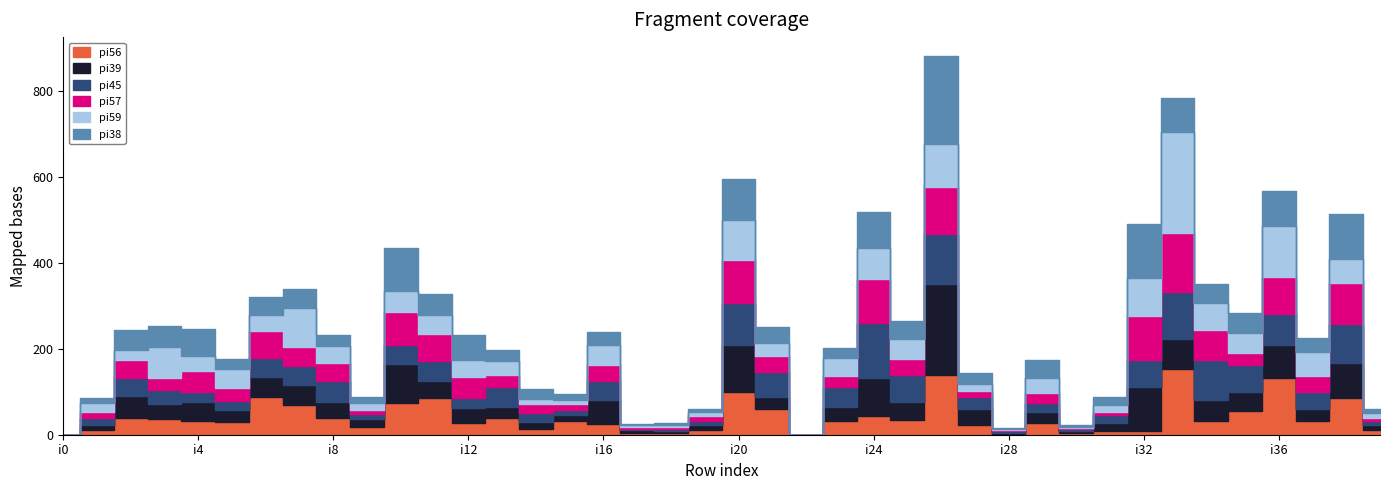

The value of pi57 at i7 is 65. True or false?

False